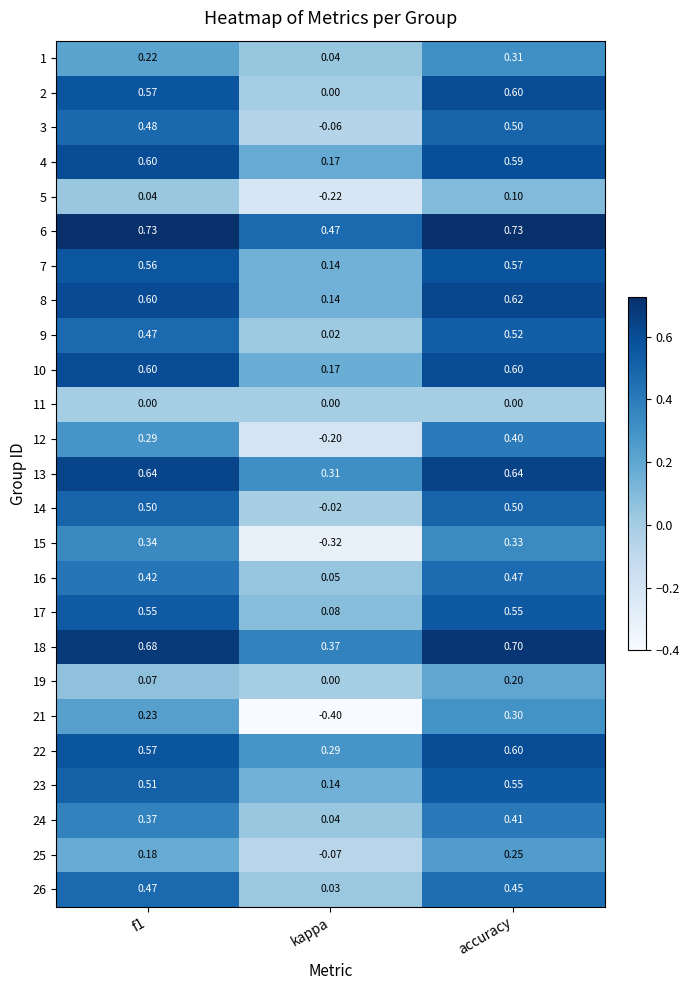

Which category has the highest value in the 8 series?

accuracy